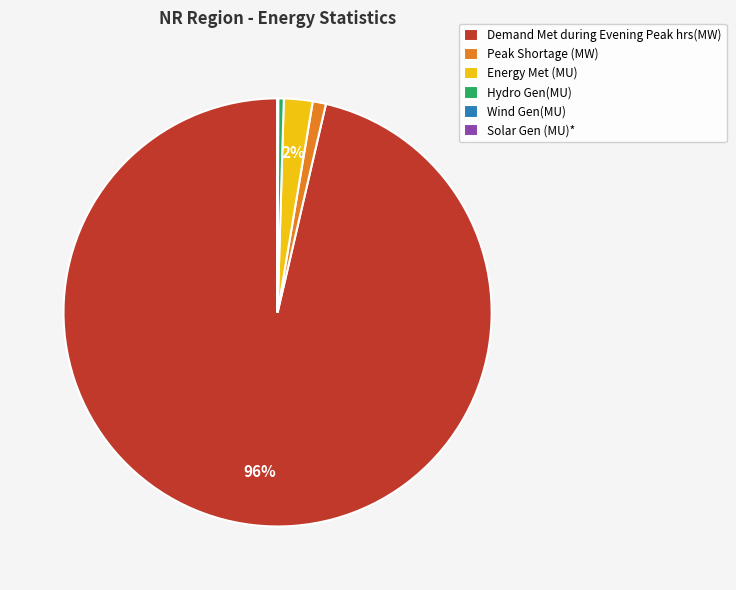

Is Hydro Gen(MU) the majority of the pie?

No